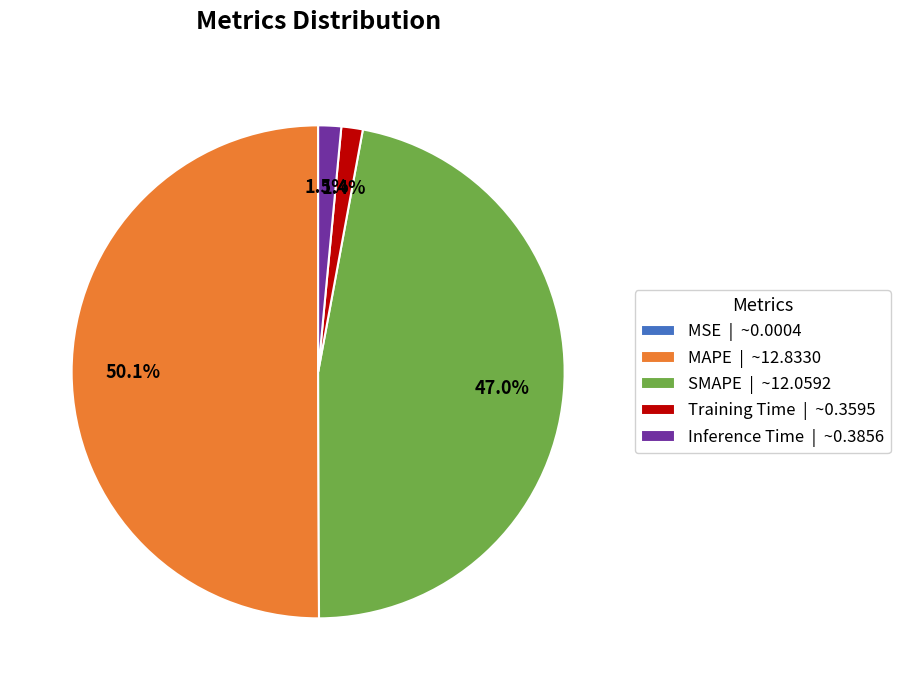

The MAPE slice represents 41% of the pie. True or false?

False